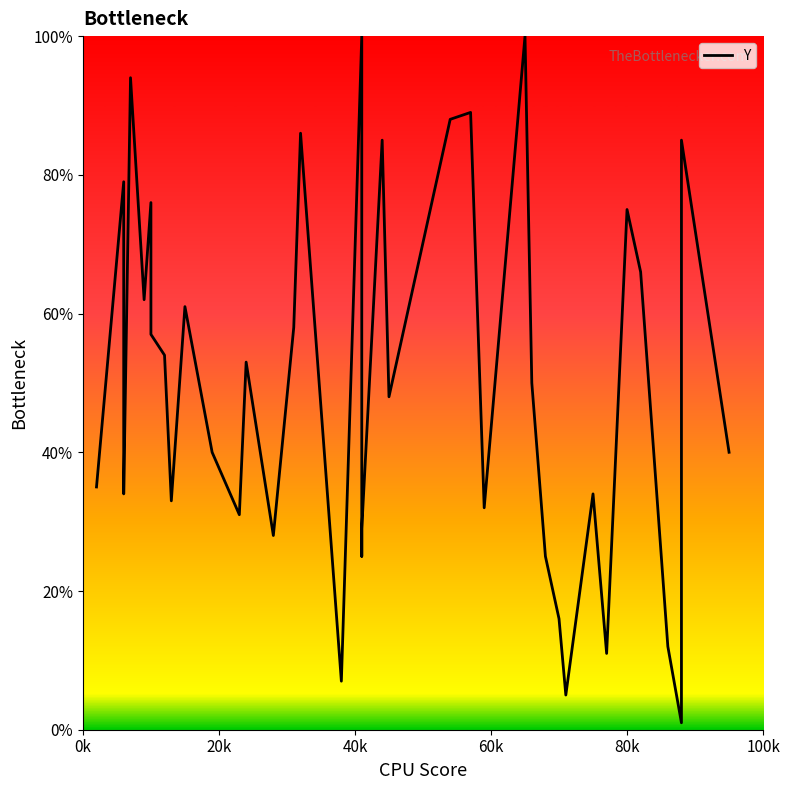

How many series are shown in this chart?

1